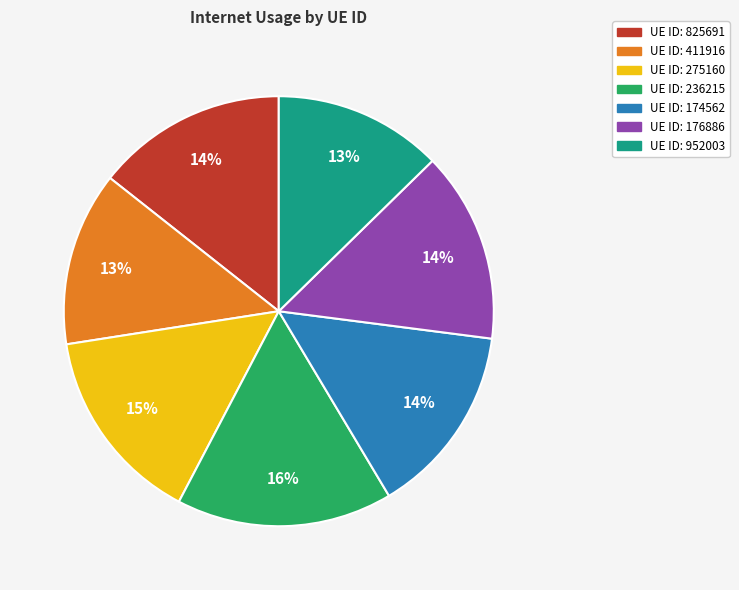

How many segments does this pie chart have?

7